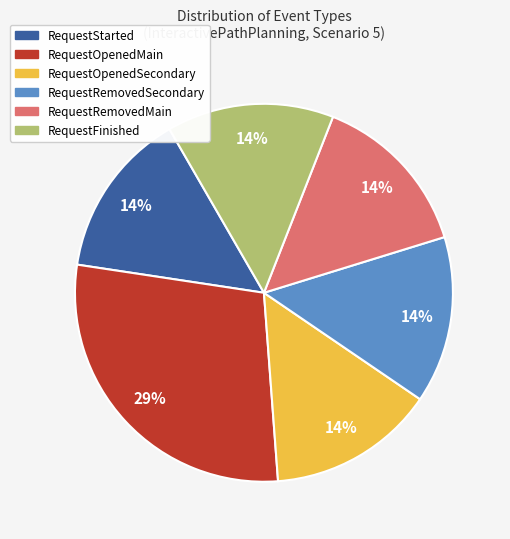

To the nearest percent, what percentage of the pie is RequestStarted?

14%